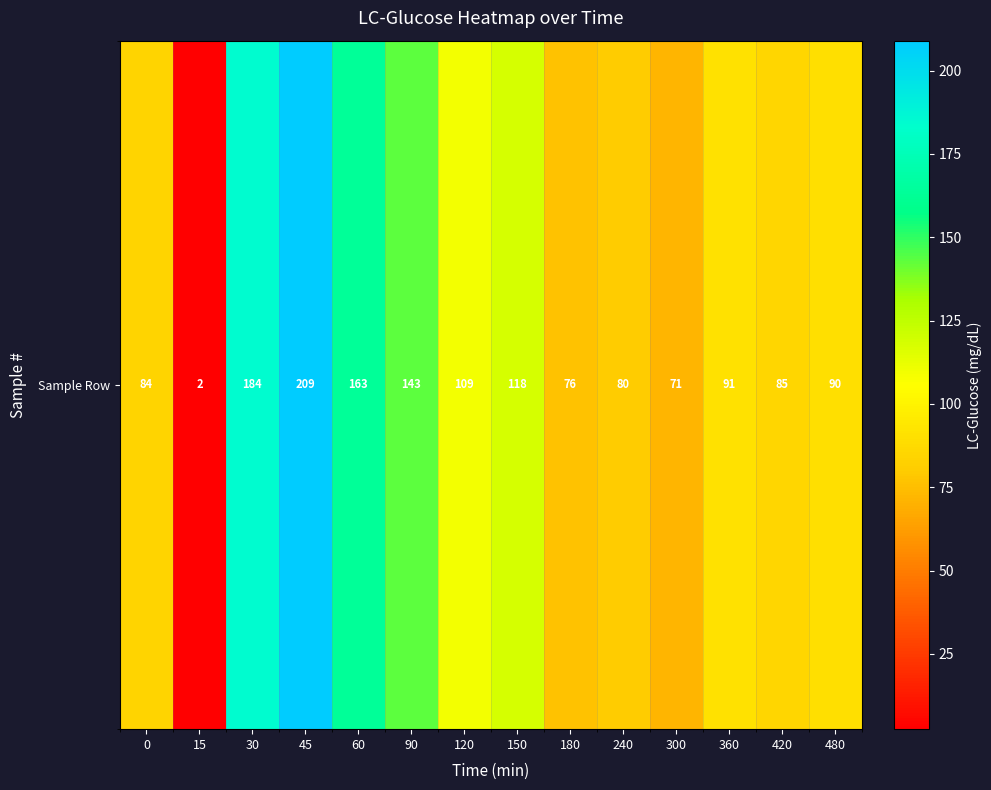

The chart shows a value of 91.0 at 360. True or false?

True